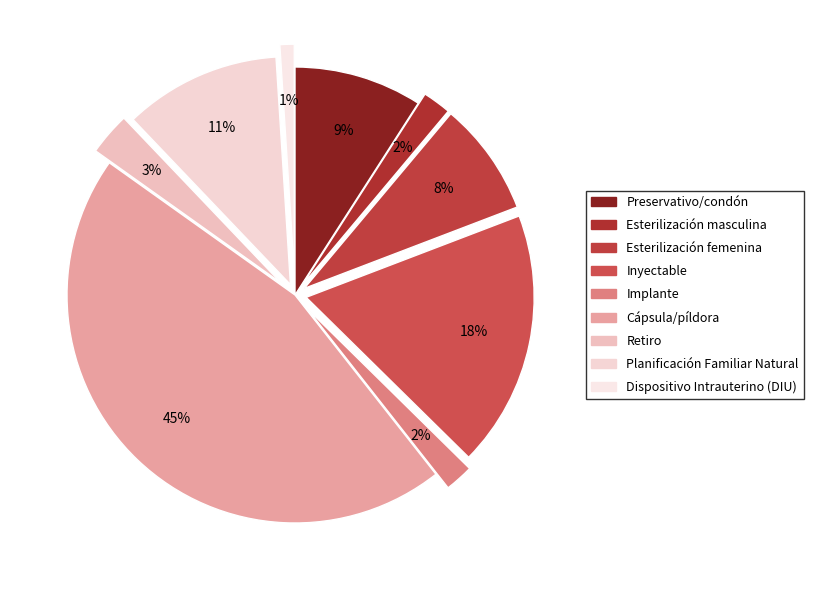

Does Inyectable represent more than half of the total?

No